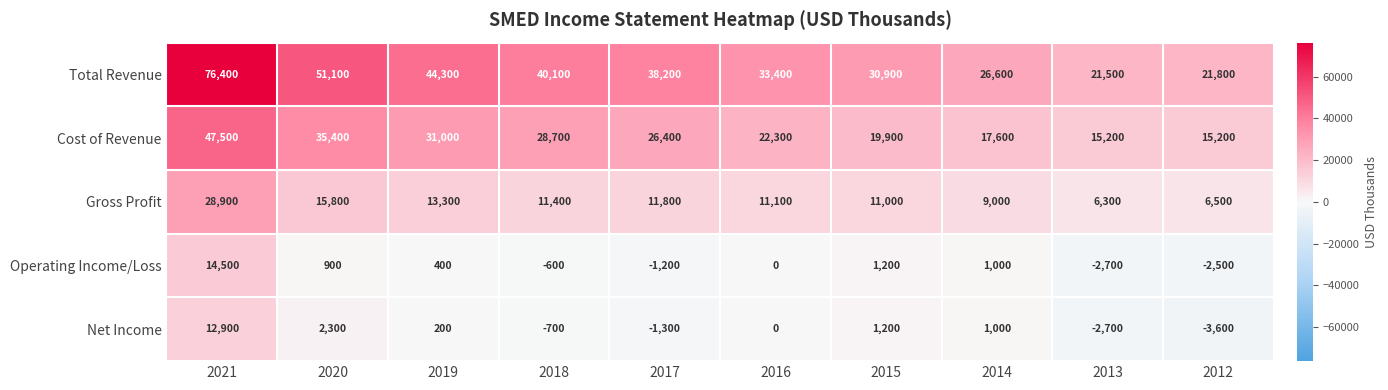

What is the maximum value for Total Revenue?

76400